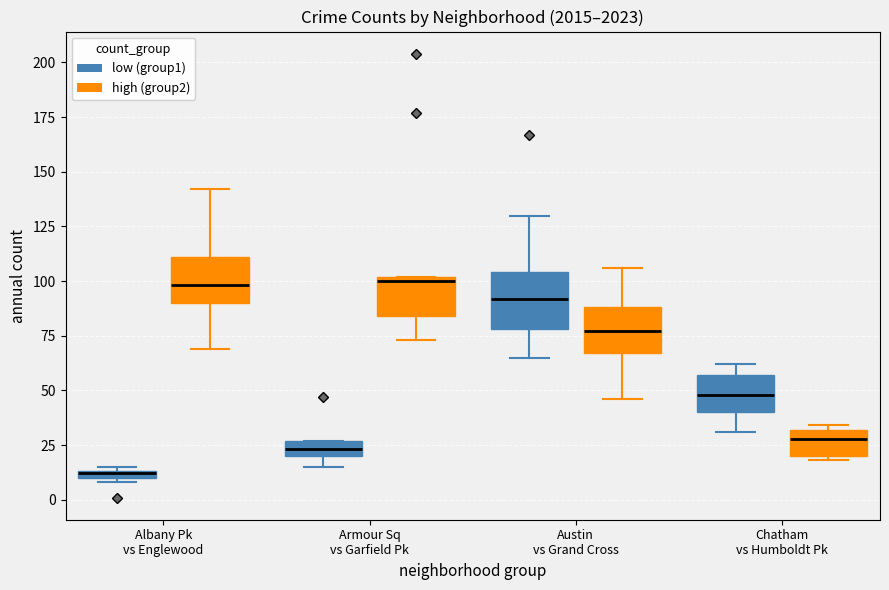

Which box has the lowest median line?

Albany Pk vs Englewood (low (group1))